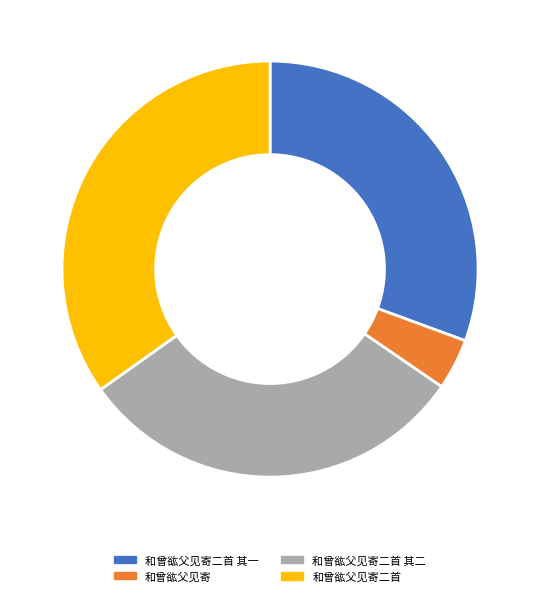

Count the number of slices in the pie.

4